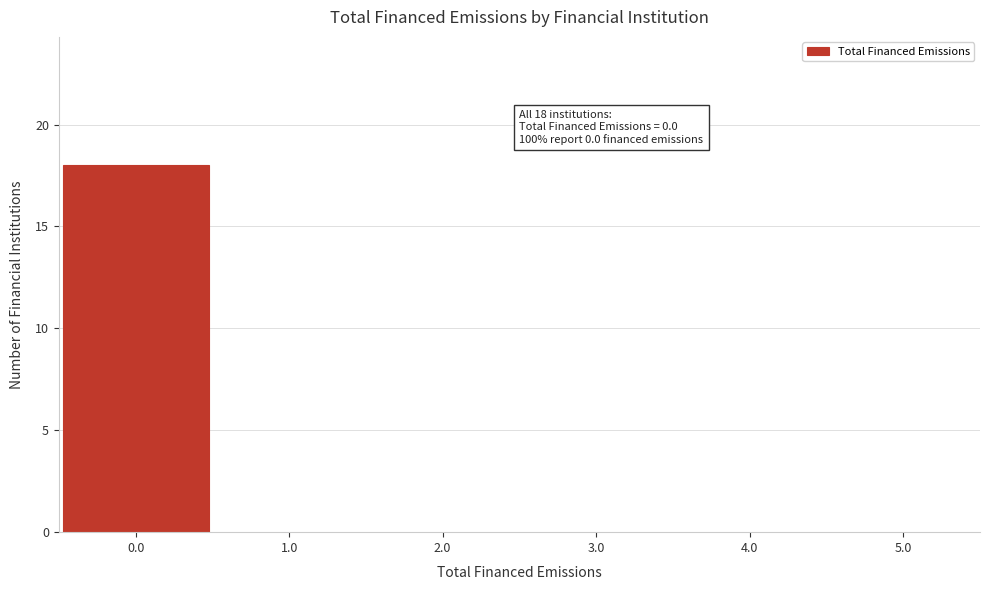

Over which range of the x-axis is the bar tallest?

-0.5 to 0.5